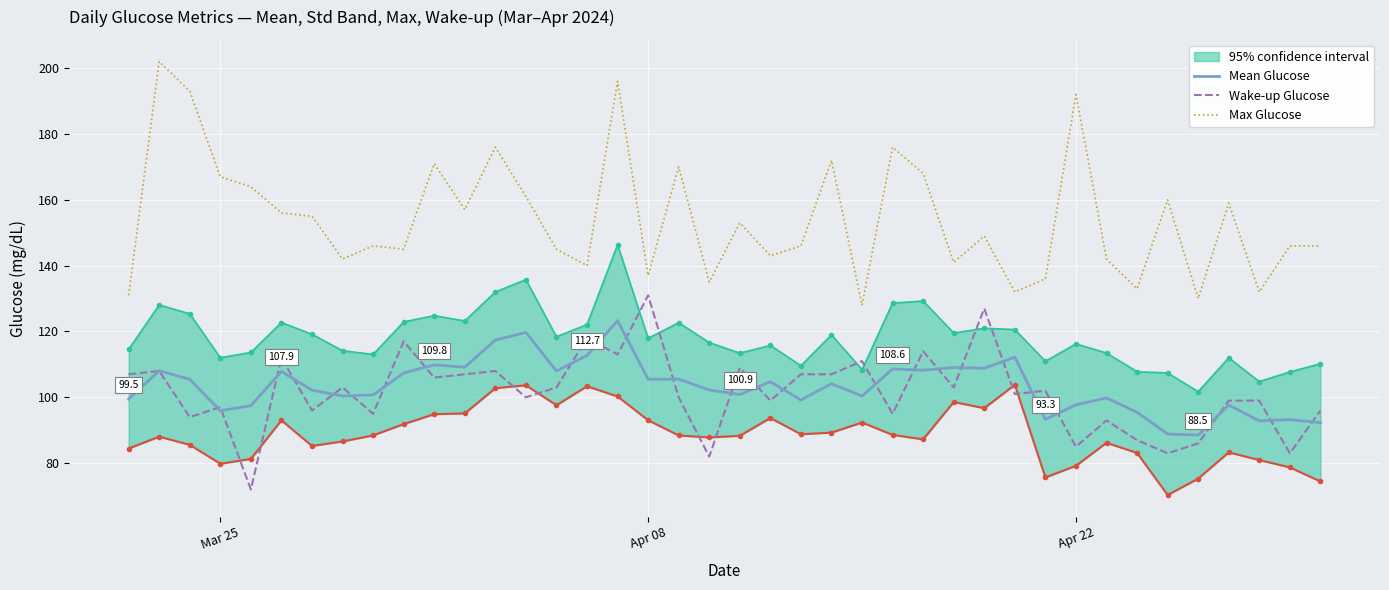

True or false: Max Glucose and Wake-up Glucose intersect in this chart.

False